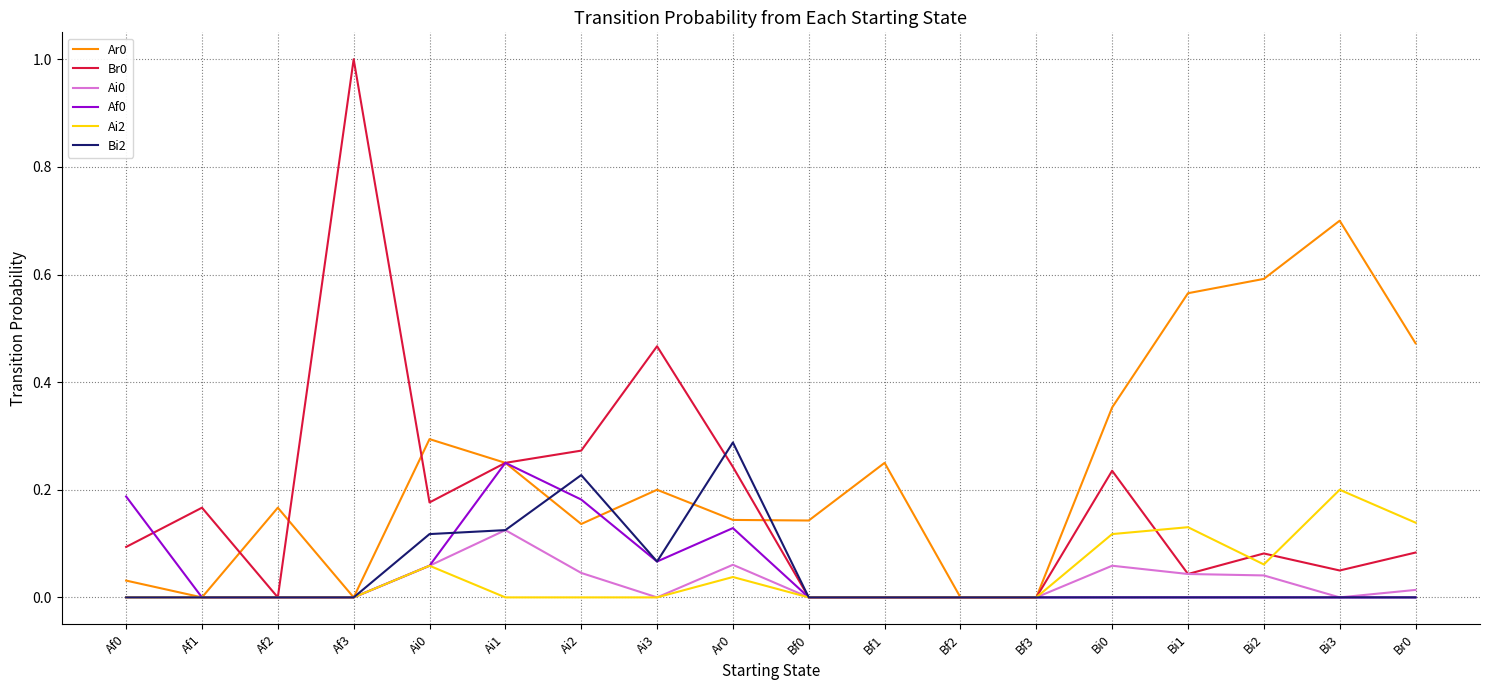

The Af0 series shows 0.0 at Bf0. True or false?

True